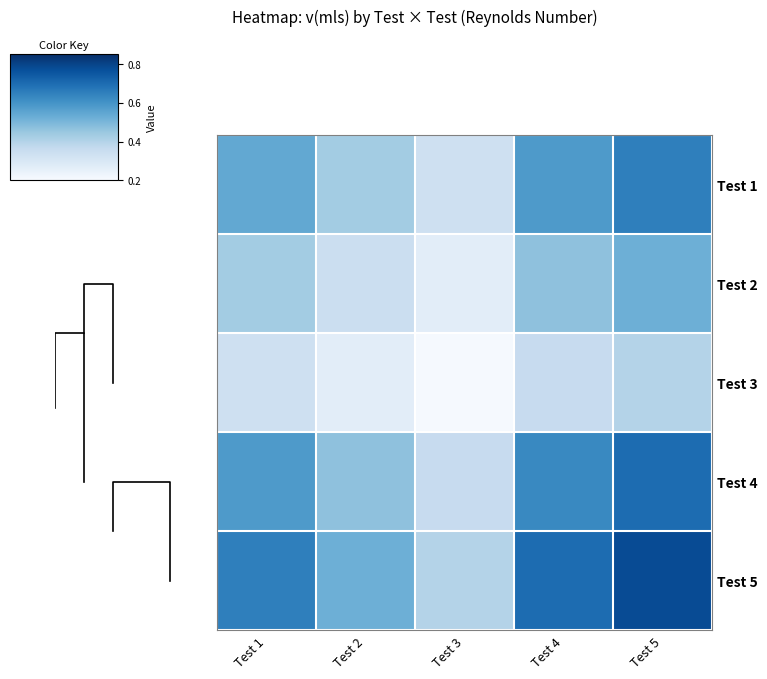

What is the average value of the Test 4 series?

0.5